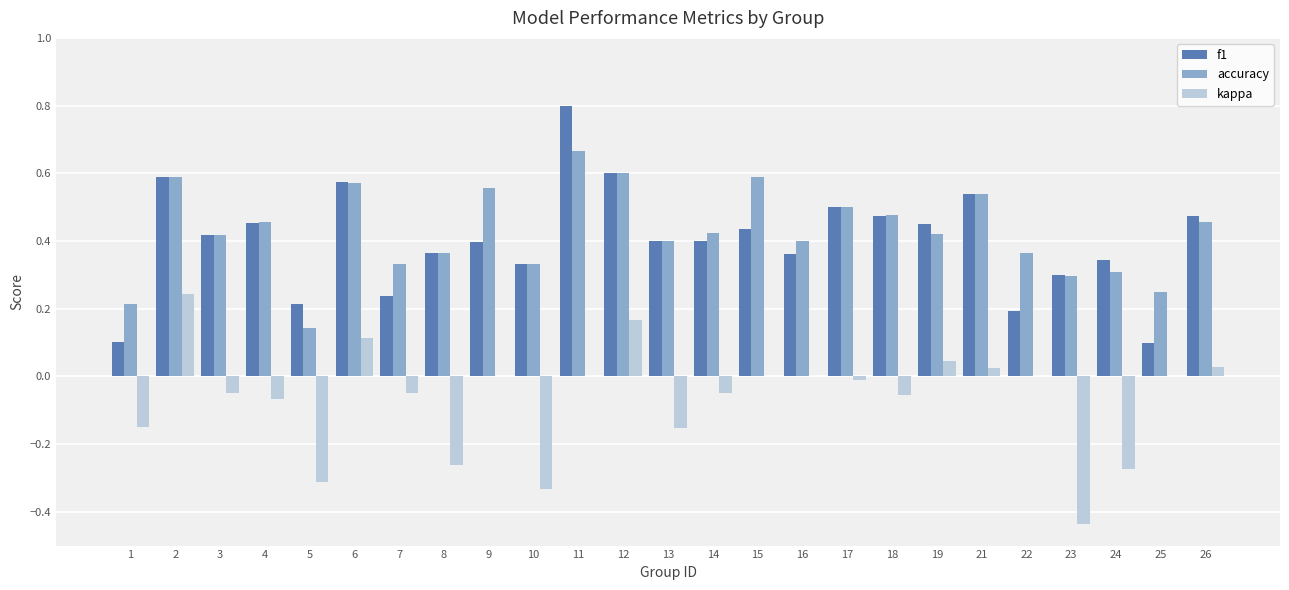

What is the greatest value displayed?

0.8